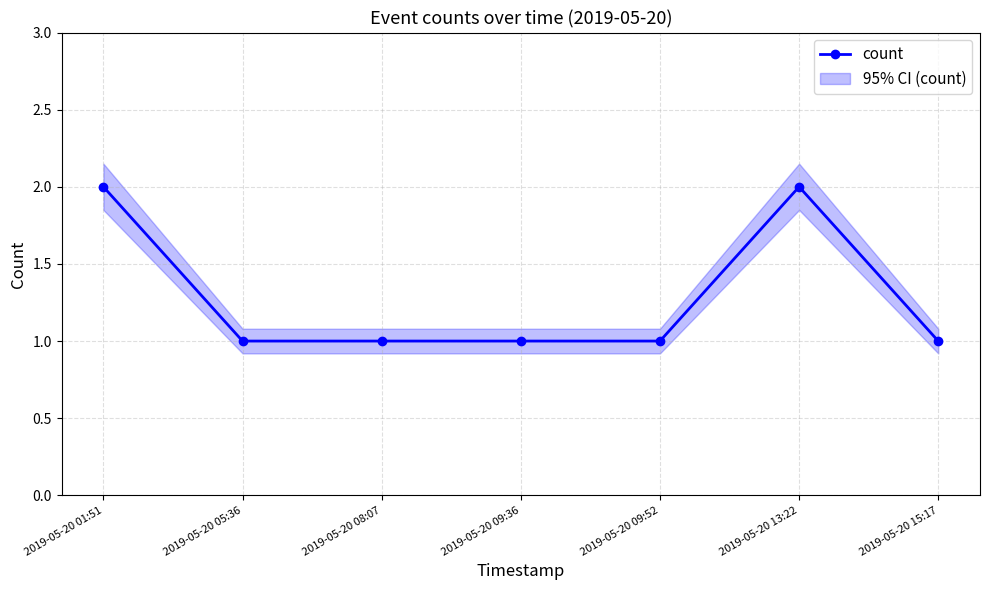

The value at 2019-05-20 13:22 is 2. True or false?

True